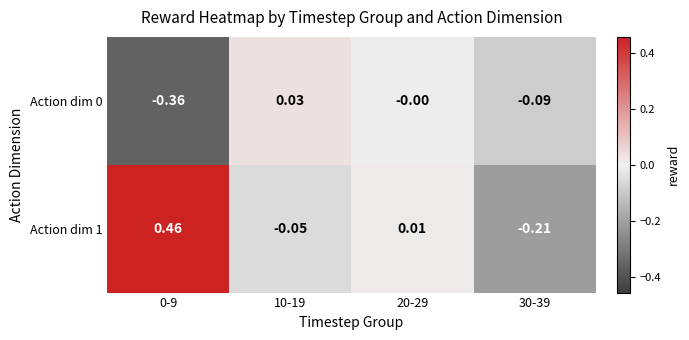

Is the value of Action dim 1 at 20-29 greater than the value of Action dim 0 at 0-9?

Yes